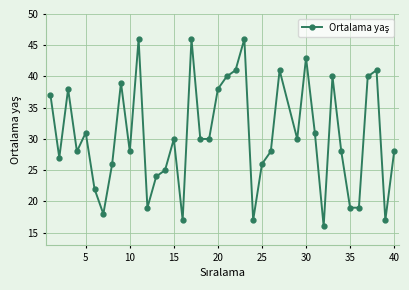

Reading right to left, extract all data points from this chart.

28	17	41	40	19	19	28	40	16	31	43	30	41	28	26	17	46	41	40	38	30	30	46	17	30	25	24	19	46	28	39	26	18	22	31	28	38	27	37